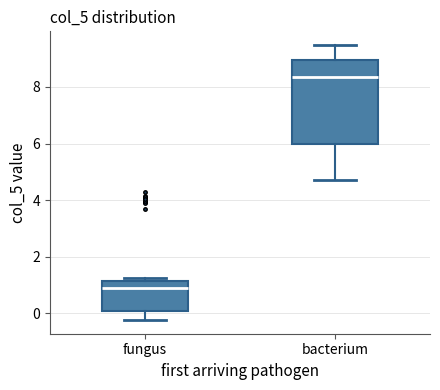

Which box's median line is the lowest?

fungus